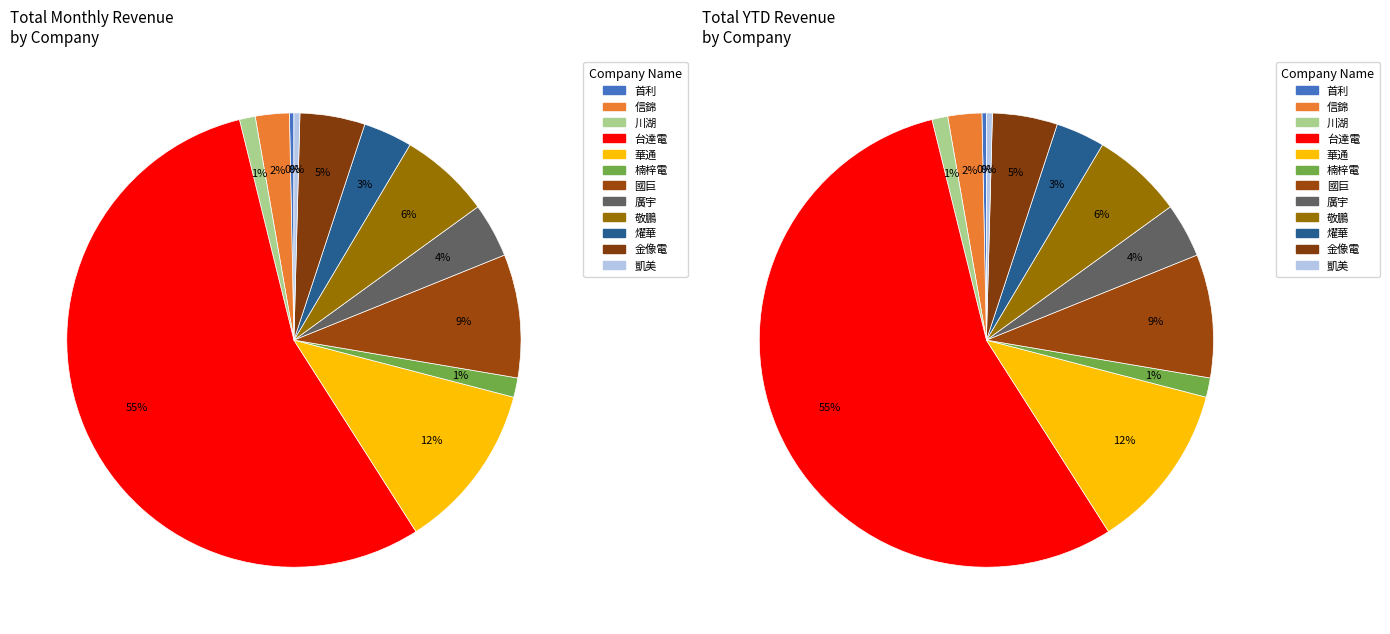

To the nearest percent, what is the average slice percentage?

8%